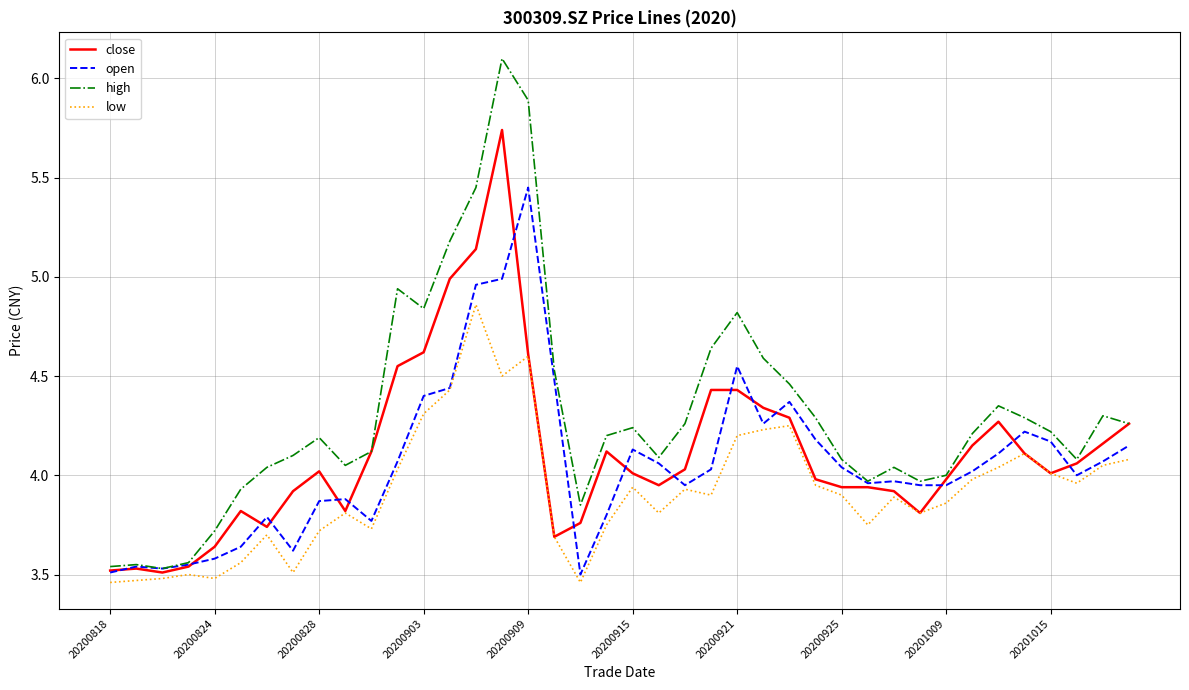

Which series has the largest total across all categories?

high